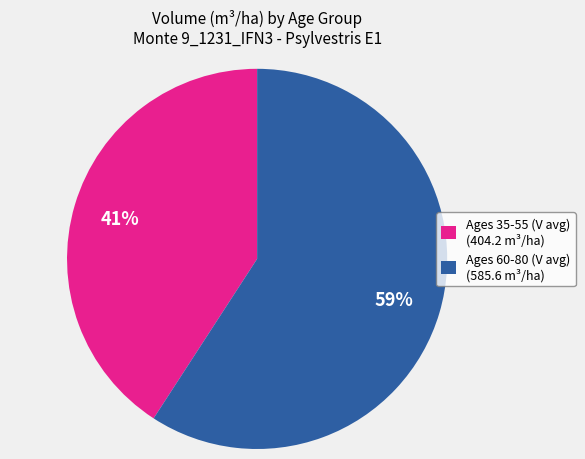

Approximately how many times larger is the value at Ages 60-80 (V avg) (585.6 m³/ha) compared to Ages 35-55 (V avg) (404.2 m³/ha)?

1.4